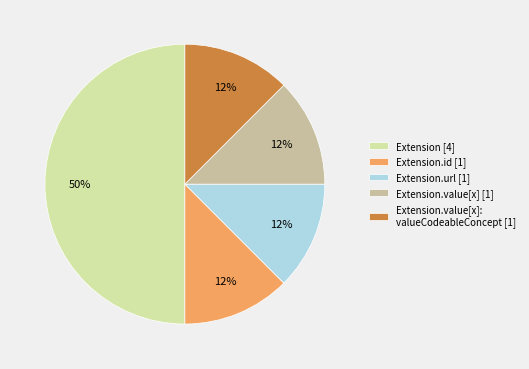

To the nearest percent, what is the average slice percentage?

20%